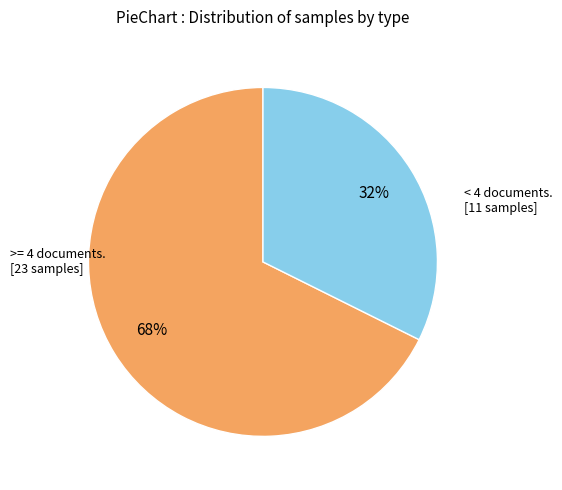

How many slices are in this pie chart?

2